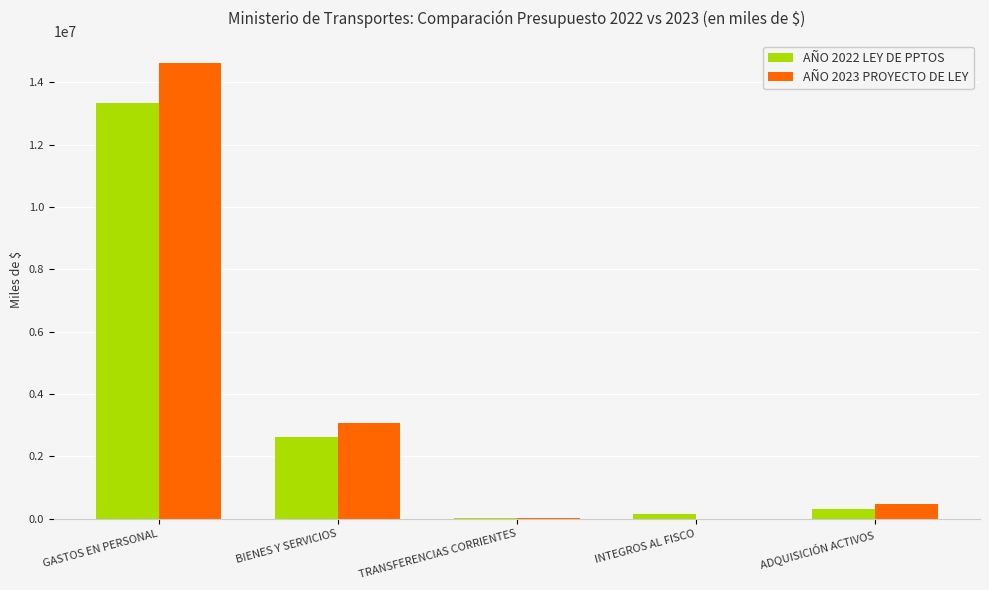

At which category is the sum across all series the highest?

GASTOS EN PERSONAL